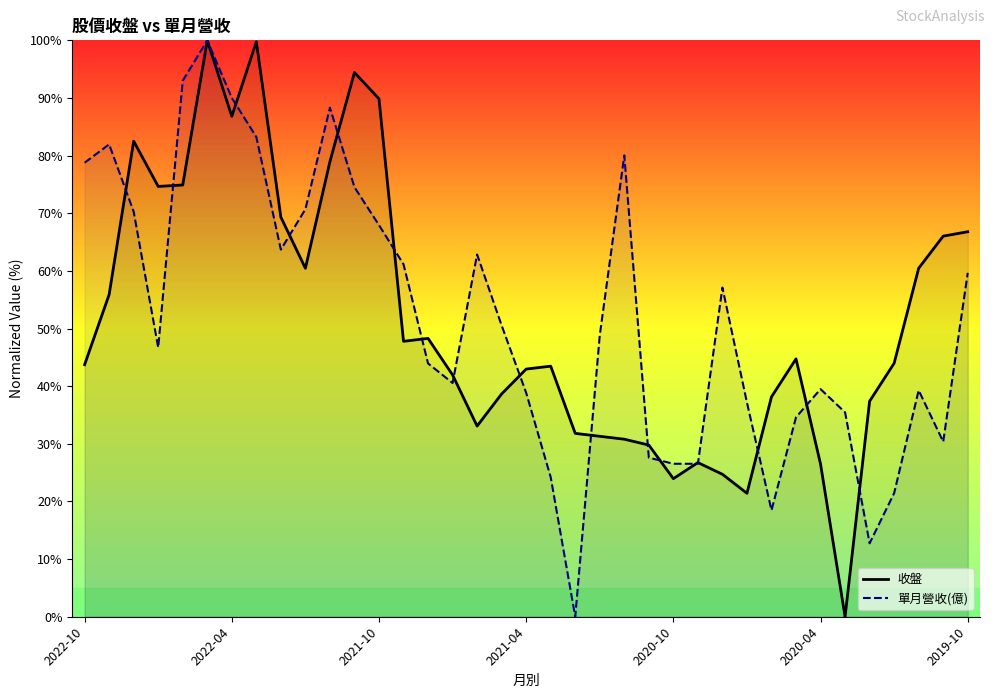

What is the highest value of the 單月營收(億) series?

100.0